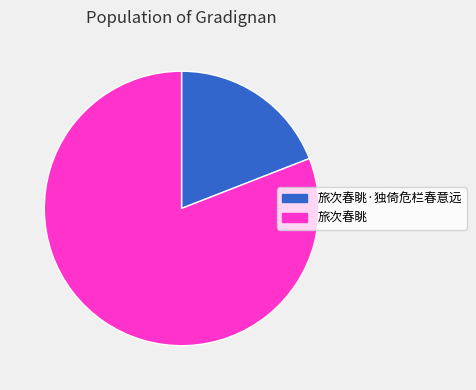

Does 旅次春眺·独倚危栏春意远 represent more than half of the total?

No